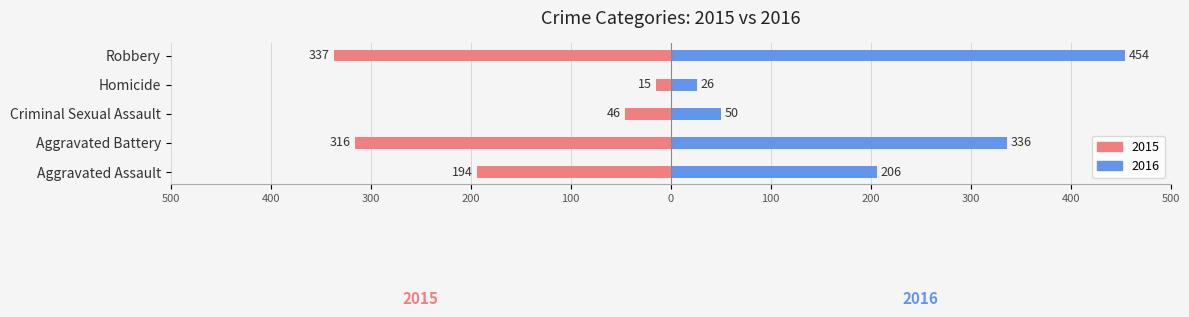

What is the total value across all series at Criminal Sexual Assault?

4